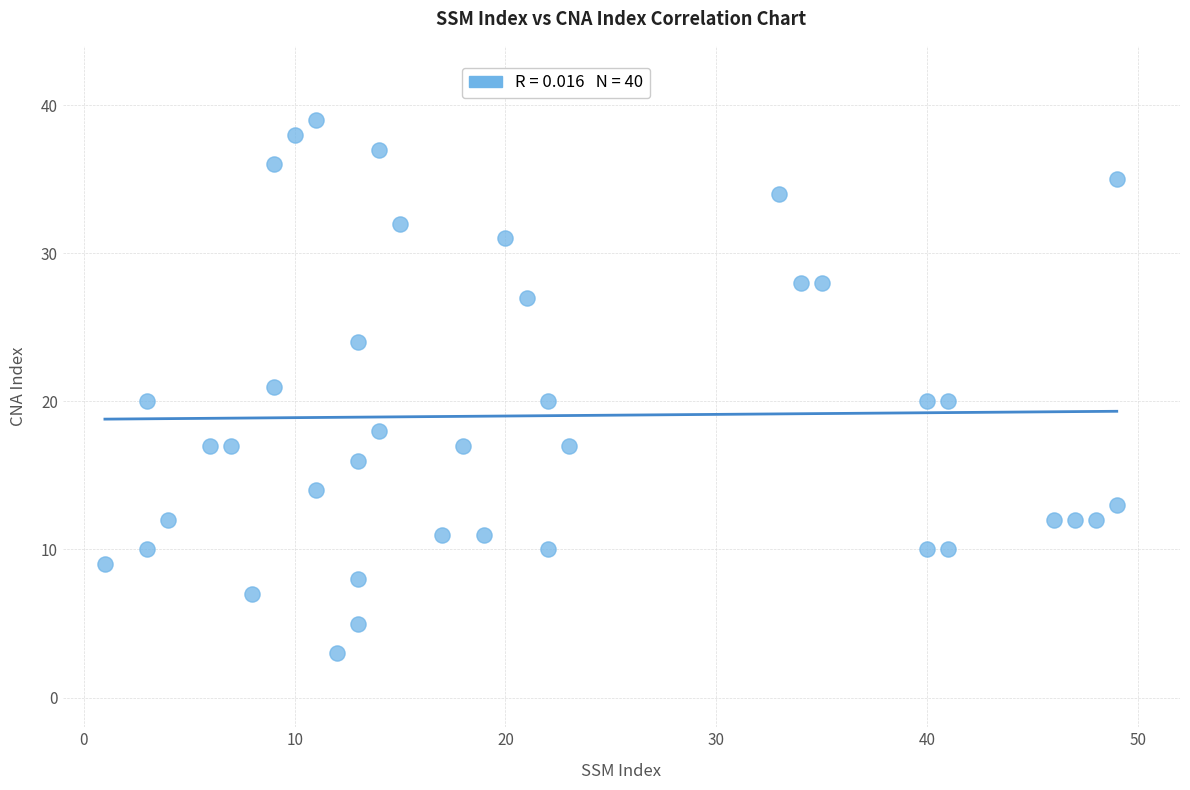

What is the range of Y values (max minus min)?

36